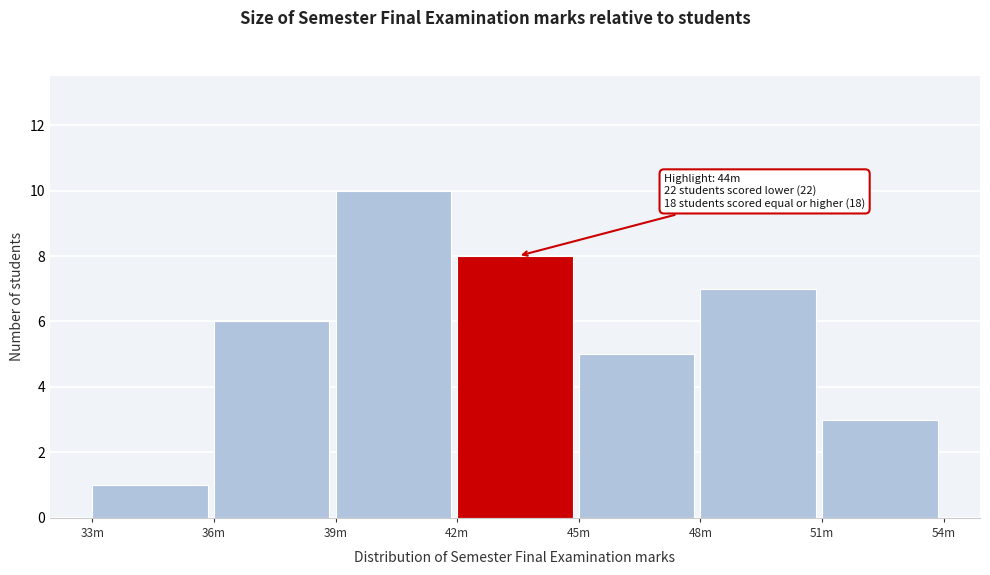

Reading right to left, extract all data points from this chart.

51m=3	48m=7	45m=5	42m=8	39m=10	36m=6	33m=1